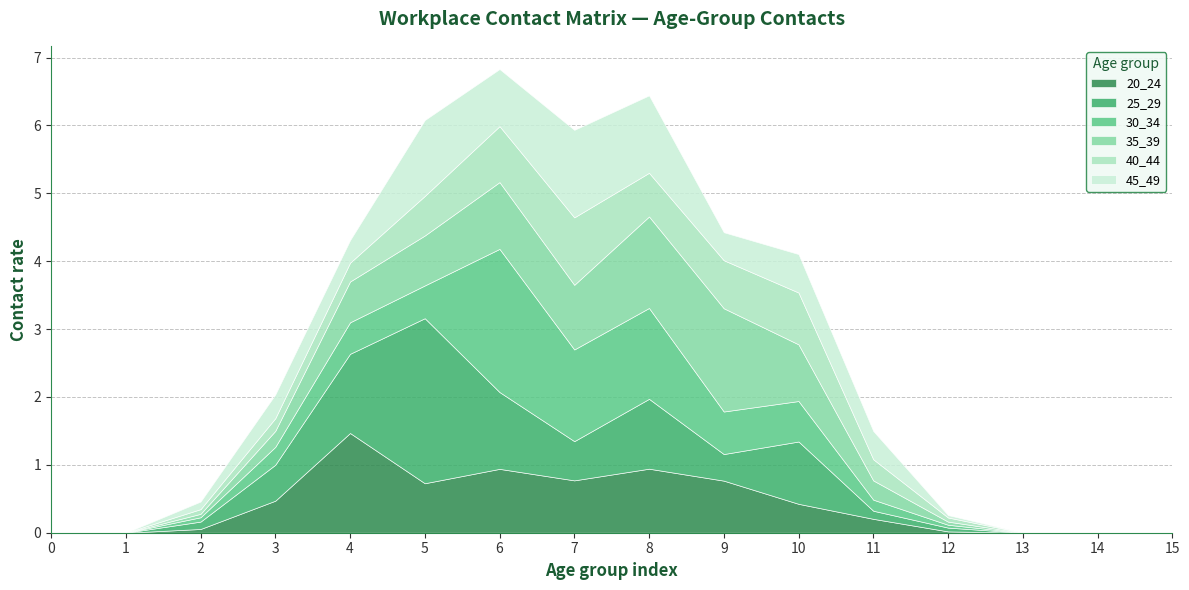

What is the sum of the 35_39 values at 13 and 6?

1.0